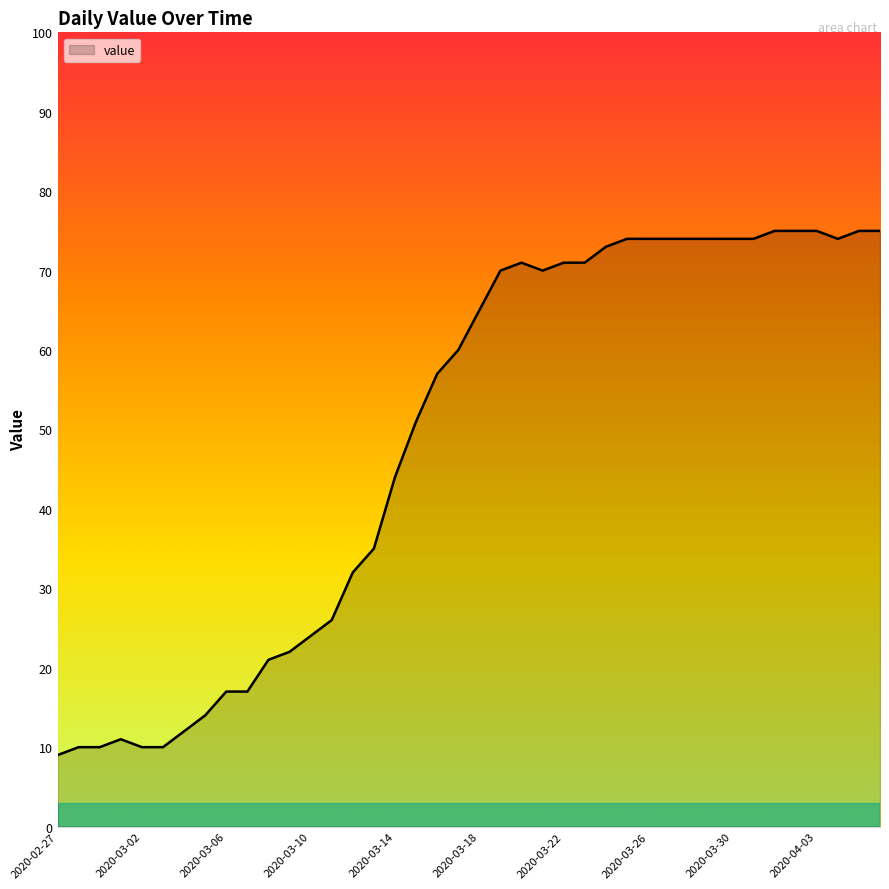

What is the difference between the maximum and minimum values?

66